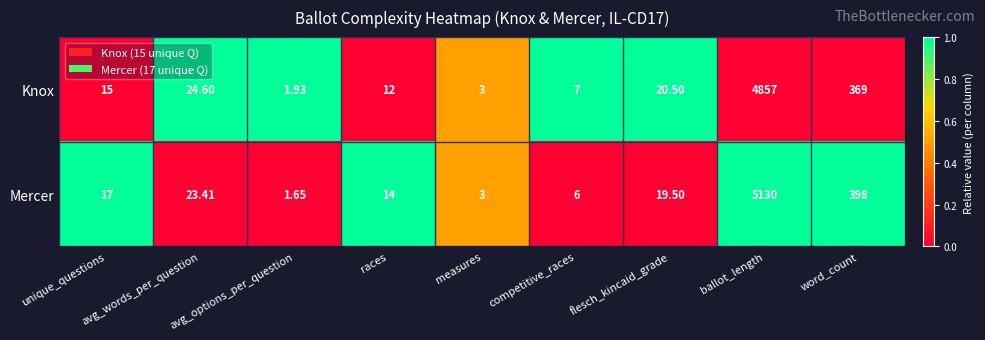

At which label is Mercer closest to 2565?

word_count